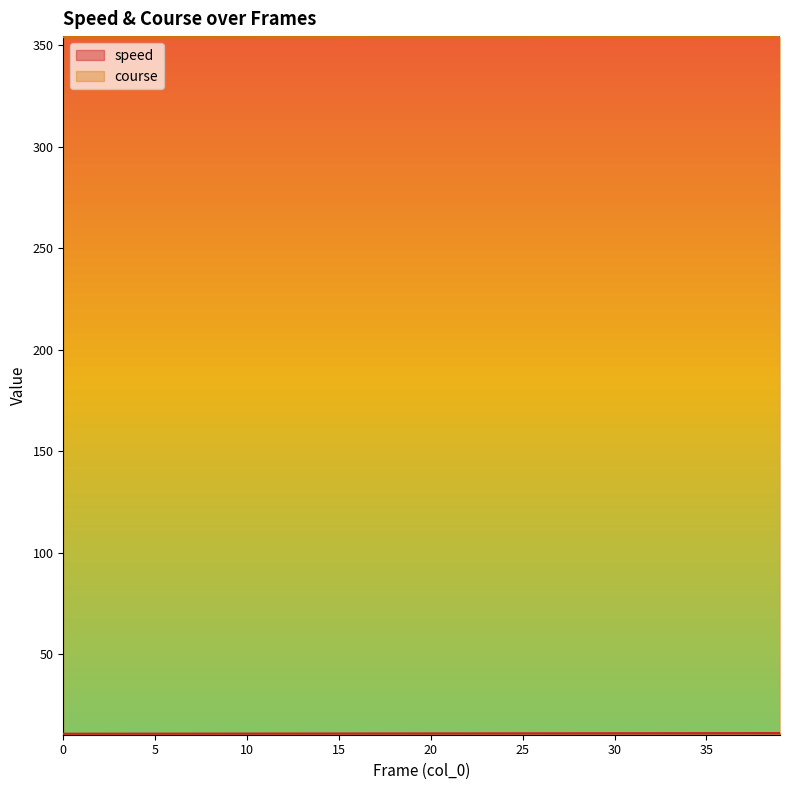

What is the value of the course point at the 19th from the left?

353.9